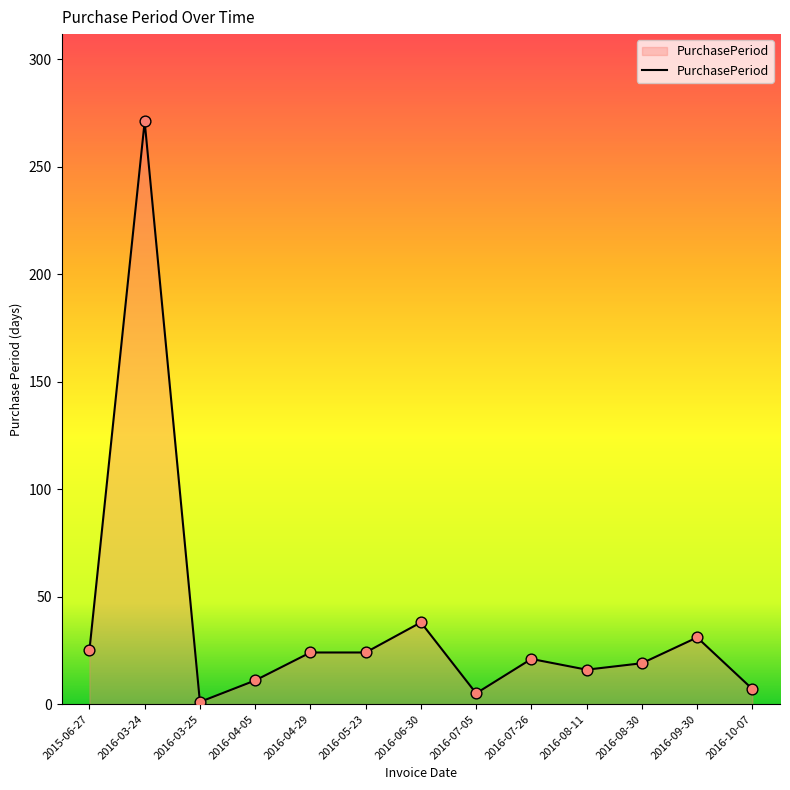

What is the change in value from 2015-06-27 to 2016-07-05?

-20